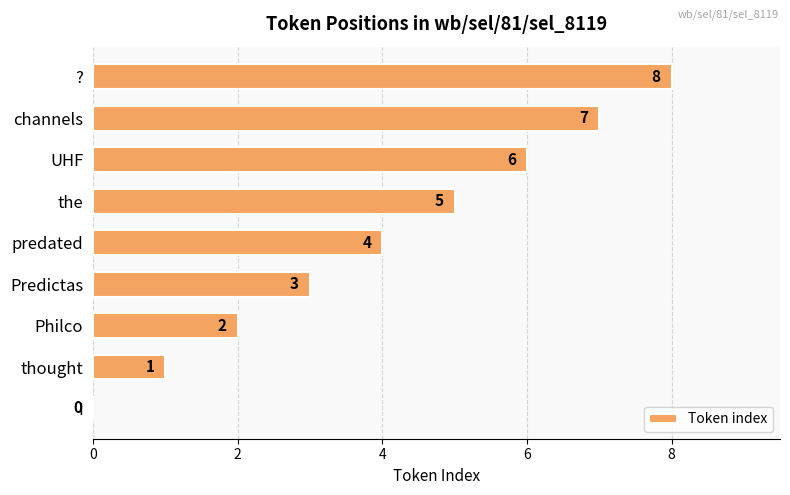

How many values are above zero?

8